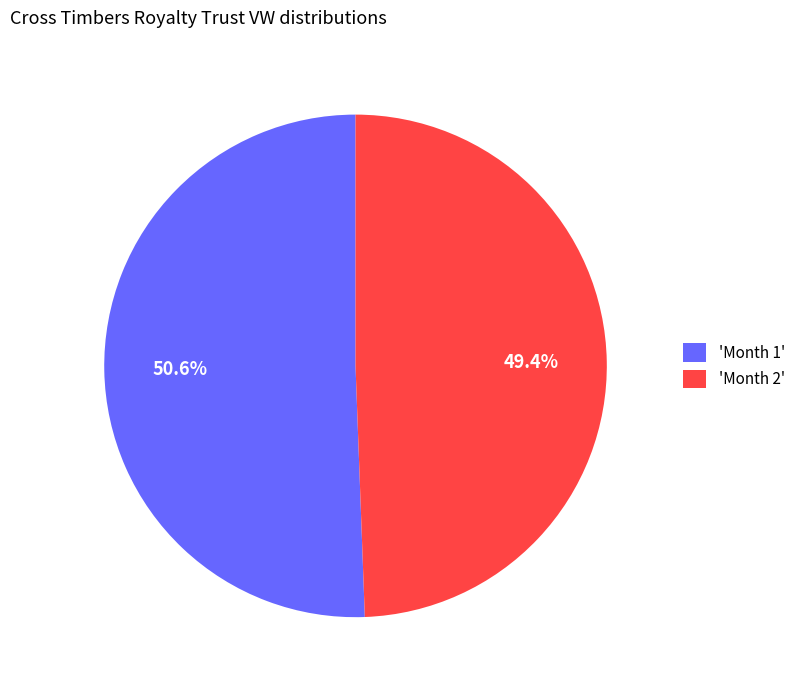

To the nearest percent, what is the average slice percentage?

50%